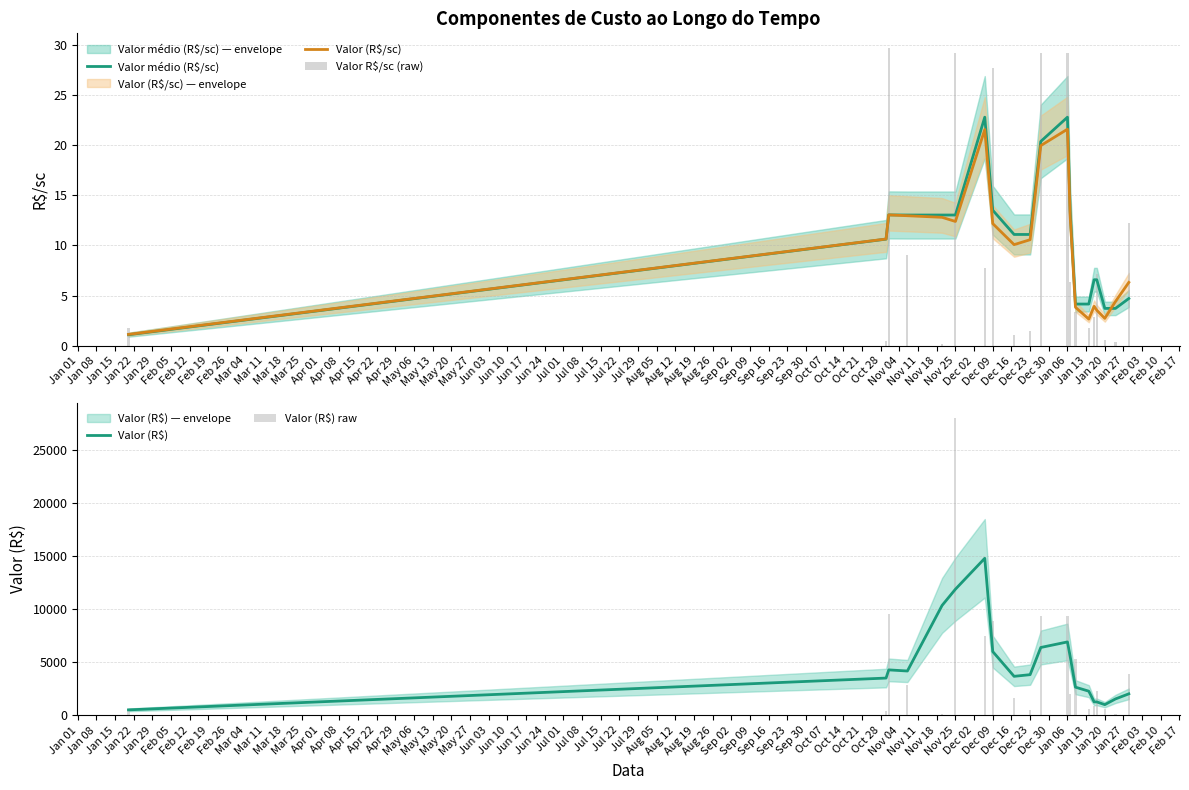

What is the maximum value for Valor (R$/sc)?

21.6